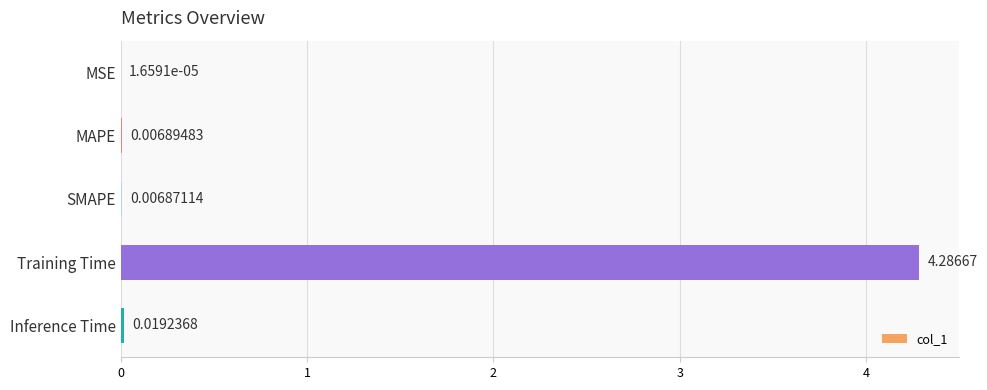

Between SMAPE and MSE, which is larger?

SMAPE